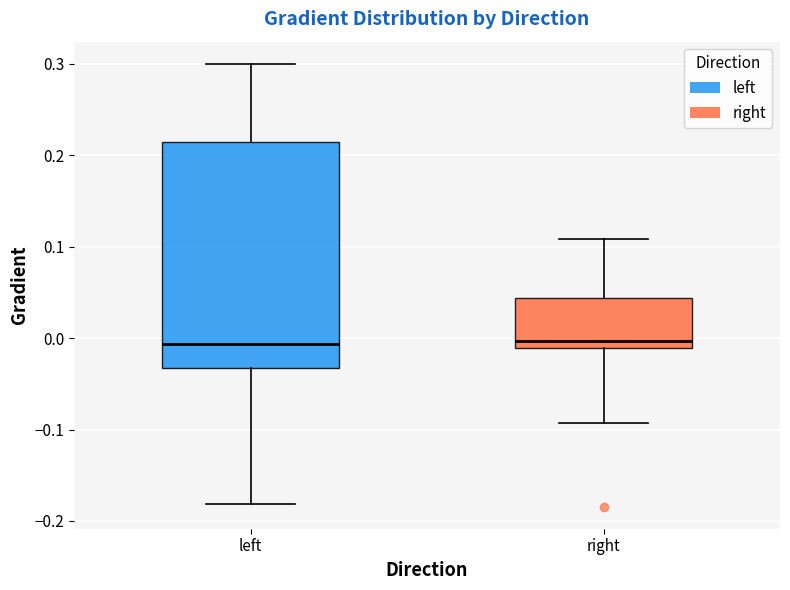

Reading left to right, read every box against the y-axis: the position of its median line, the range the box covers, and the ends of its whiskers. The values are not printed on the chart, so give them approximately, as read against the axis.

left: median -0.01, box -0.03 to 0.21, whiskers -0.18 to 0.30
right: median 0.00, box -0.01 to 0.04, whiskers -0.09 to 0.11